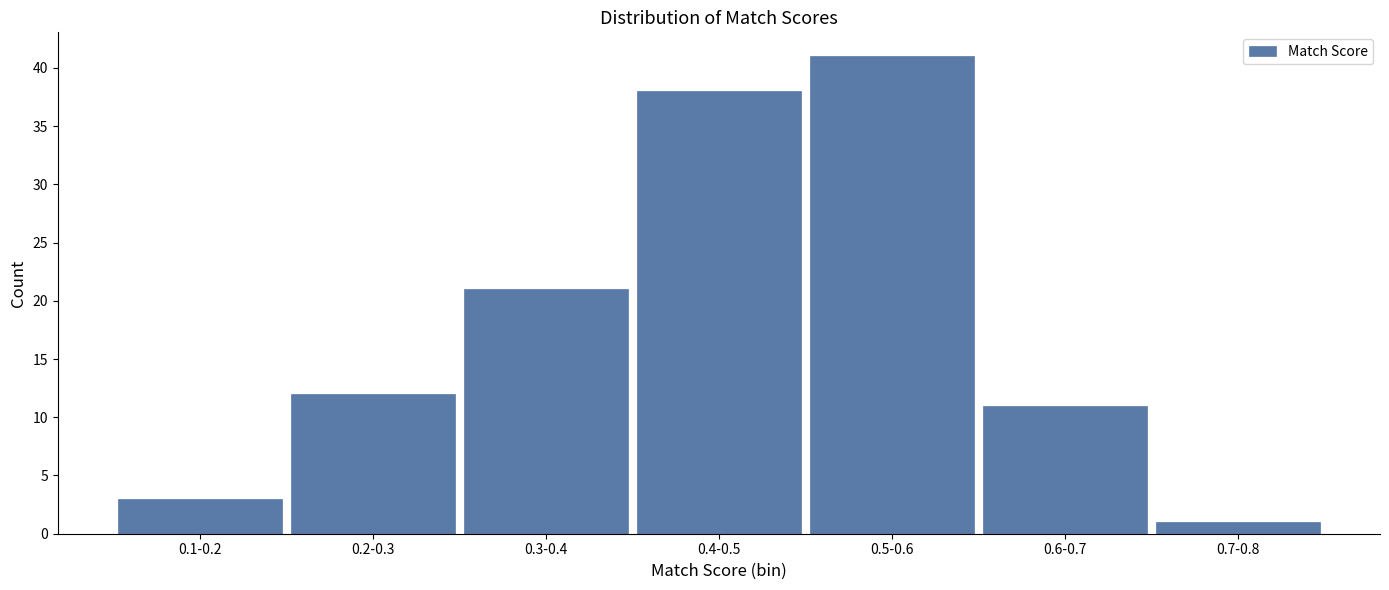

Reading left to right, transcribe all the data shown in this chart.

3	12	21	38	41	11	1